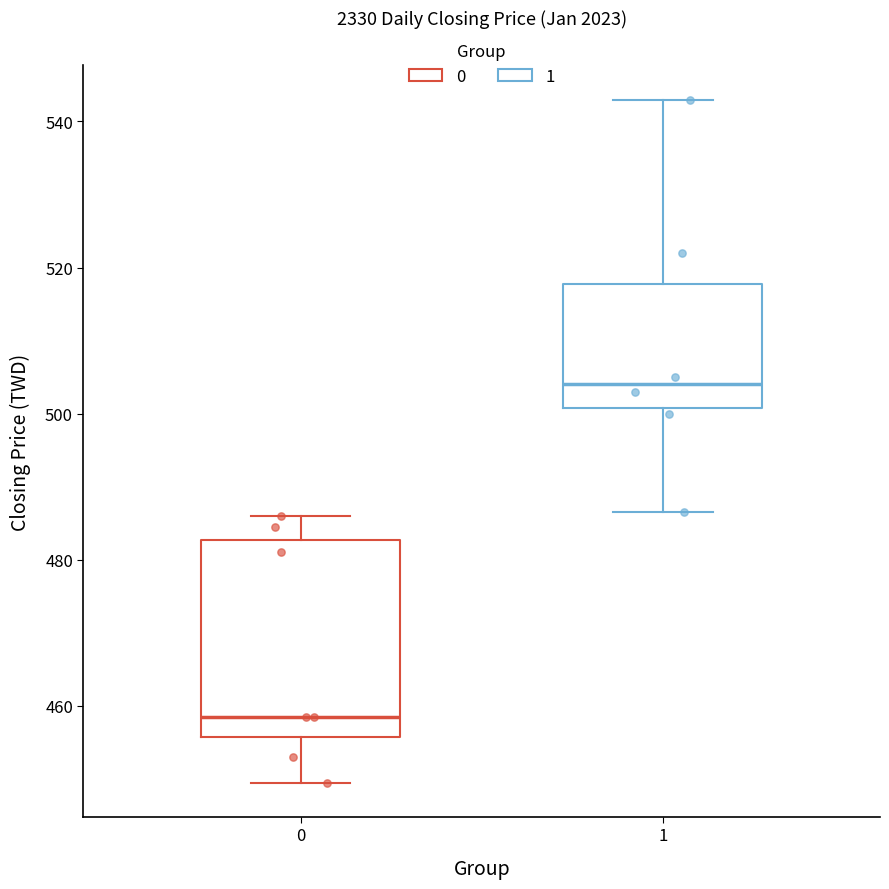

Which box is the tallest, from its lower edge to its upper edge?

0